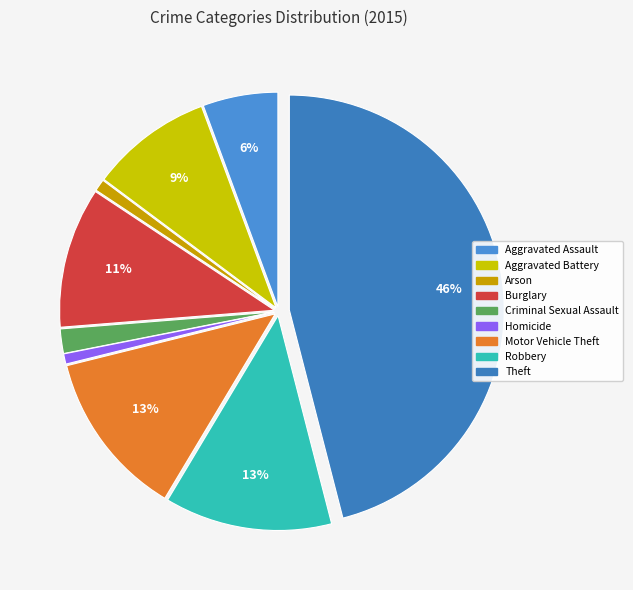

How many segments does this pie chart have?

9